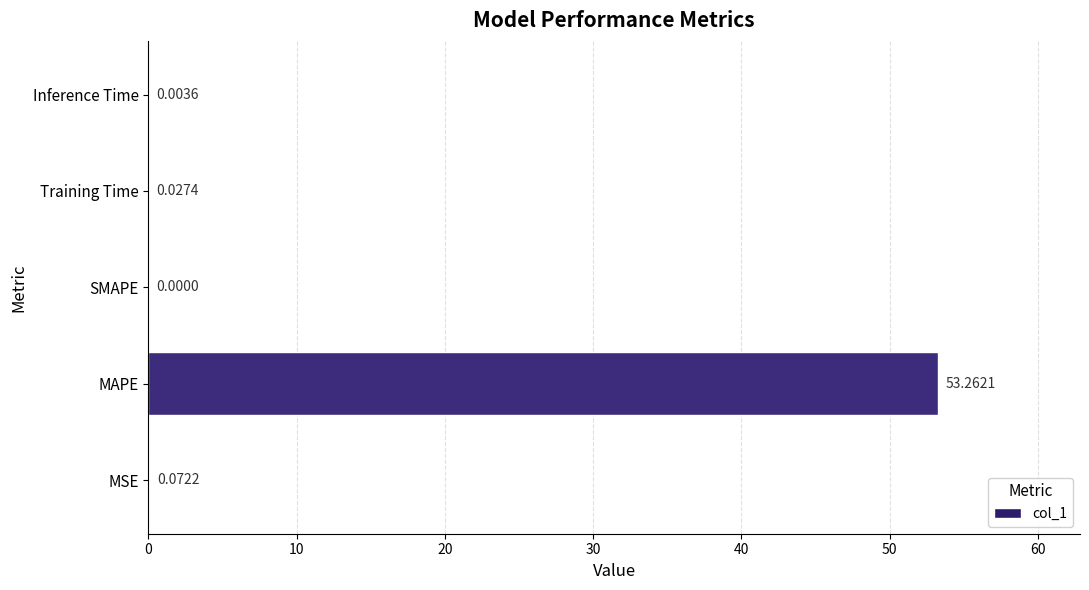

What is the sum of the values at Training Time and MAPE?

53.3